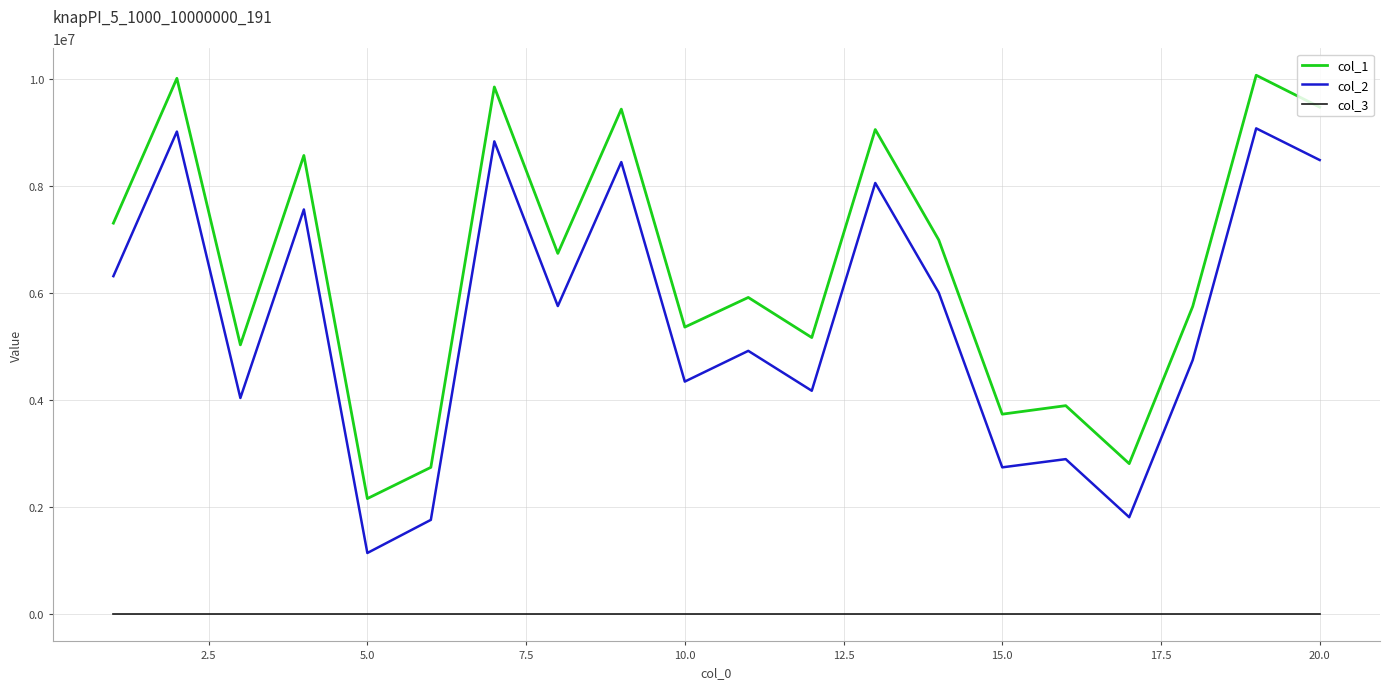

What is the sum of all col_3 values?

20